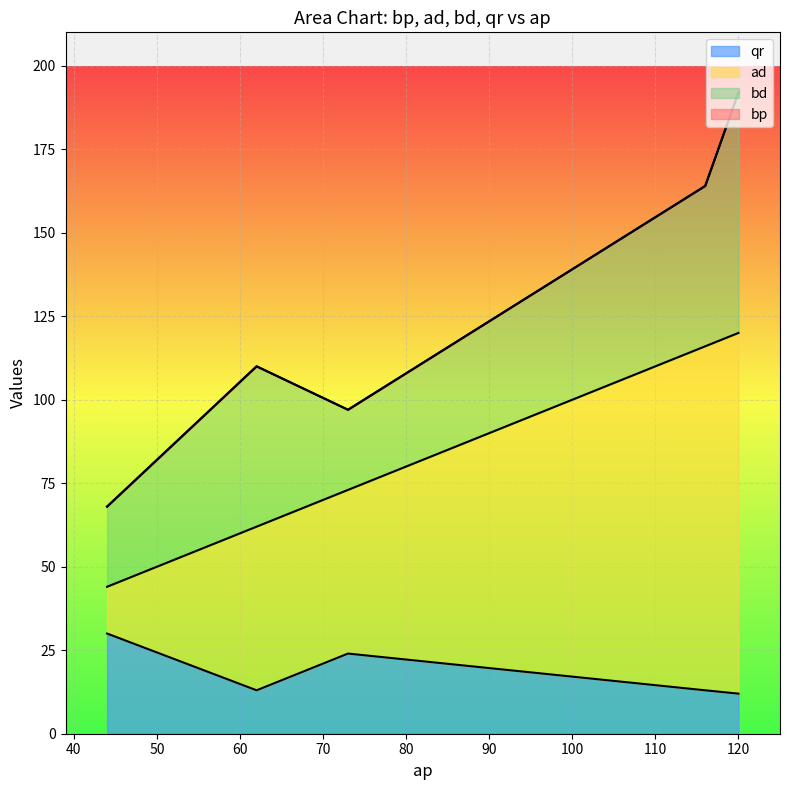

At which label does bp reach its peak?

120